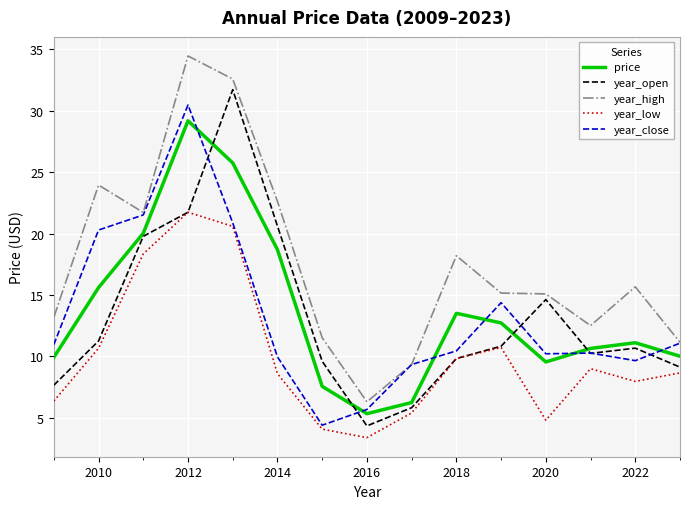

True or false: year_low and year_high intersect in this chart.

False